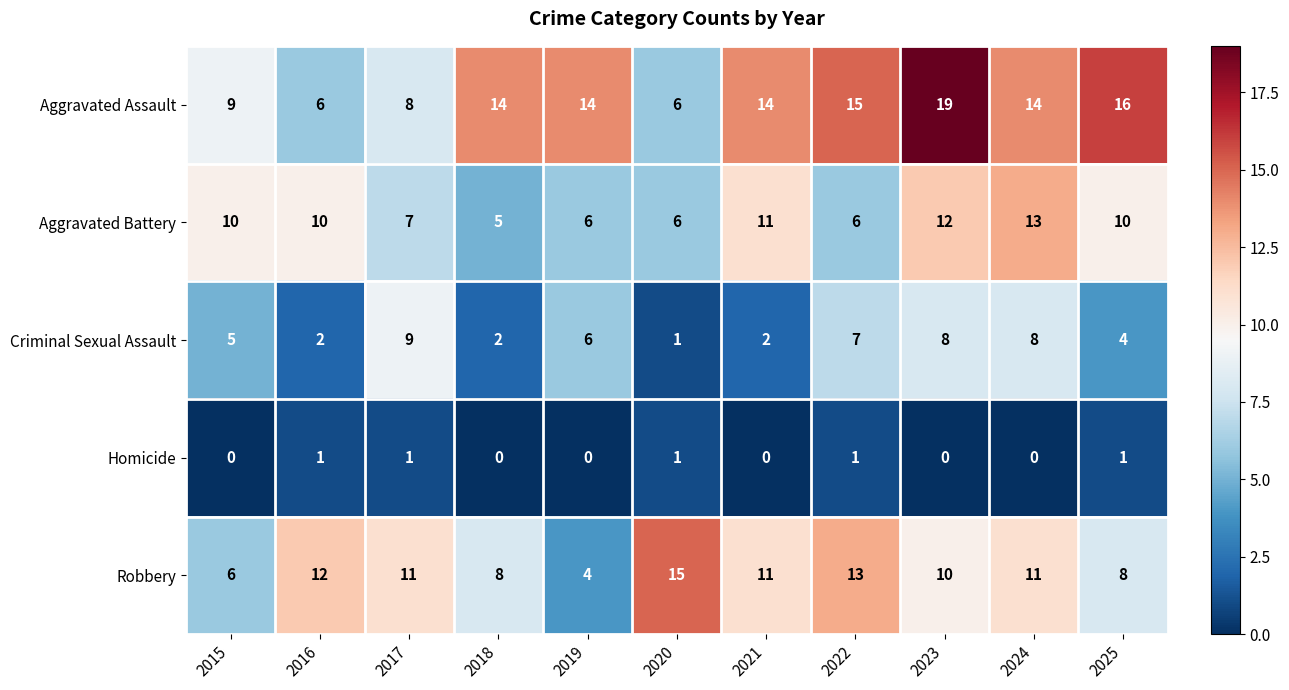

List the series in order of their peak value, highest first.

Aggravated Assault, Robbery, Aggravated Battery, Criminal Sexual Assault, Homicide